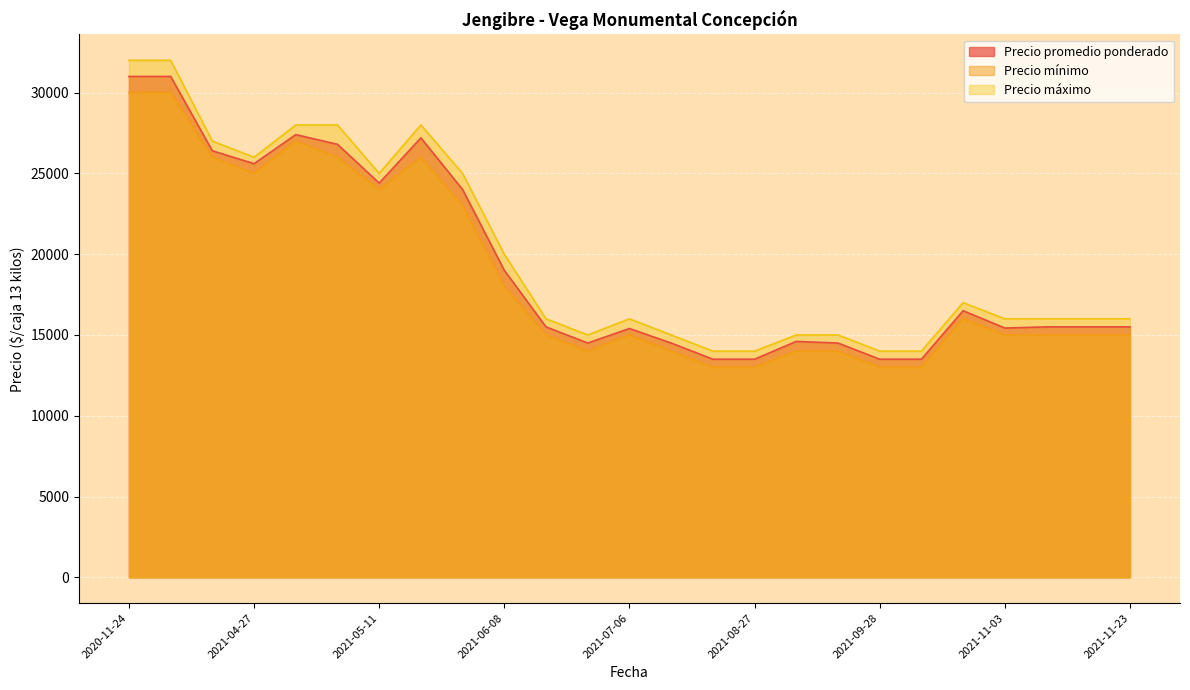

How many interior local peaks does the Precio promedio ponderado series have?

7